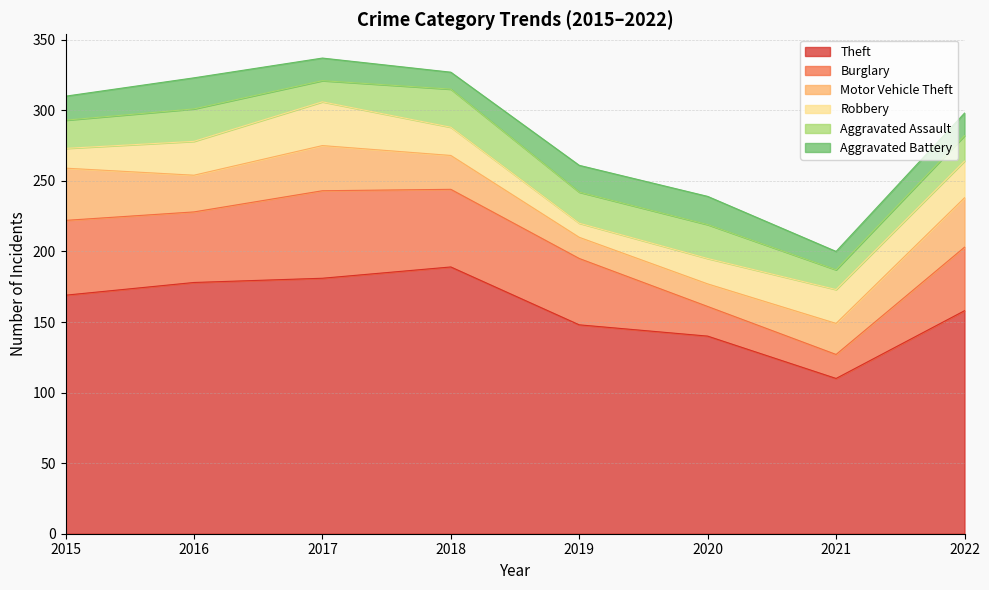

Which series has the widest spread of values?

Theft